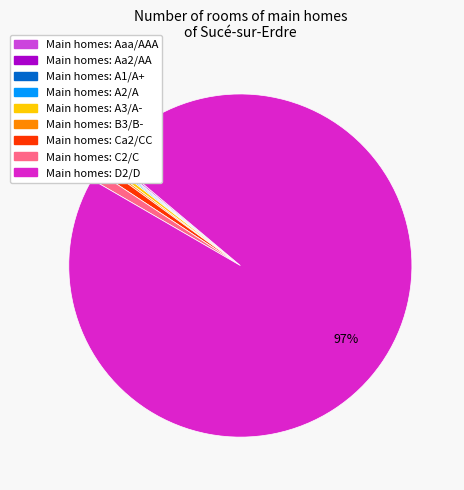

Is there any slice that represents more than half of the pie?

Yes